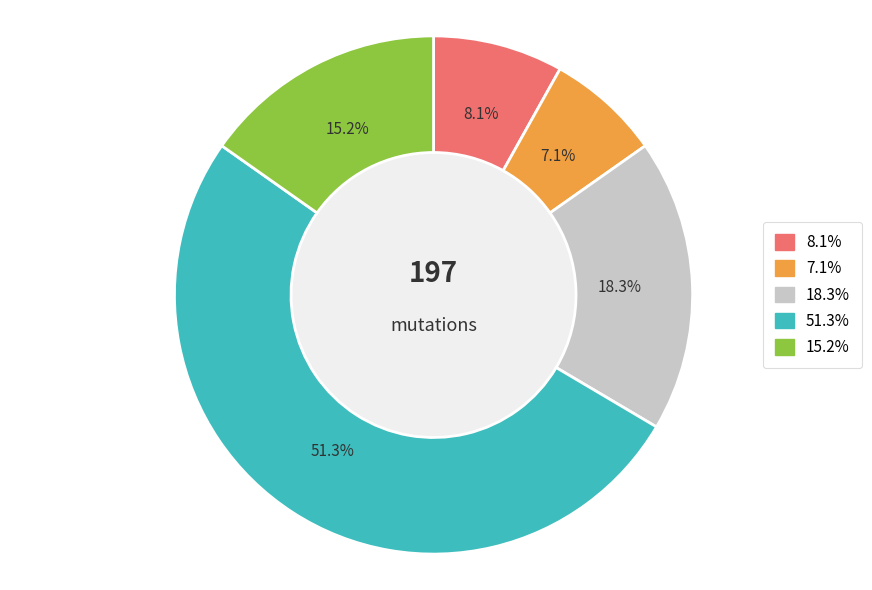

The Empty.ElevatorSystem.Environment.AORB_1 slice represents 1% of the pie. True or false?

False